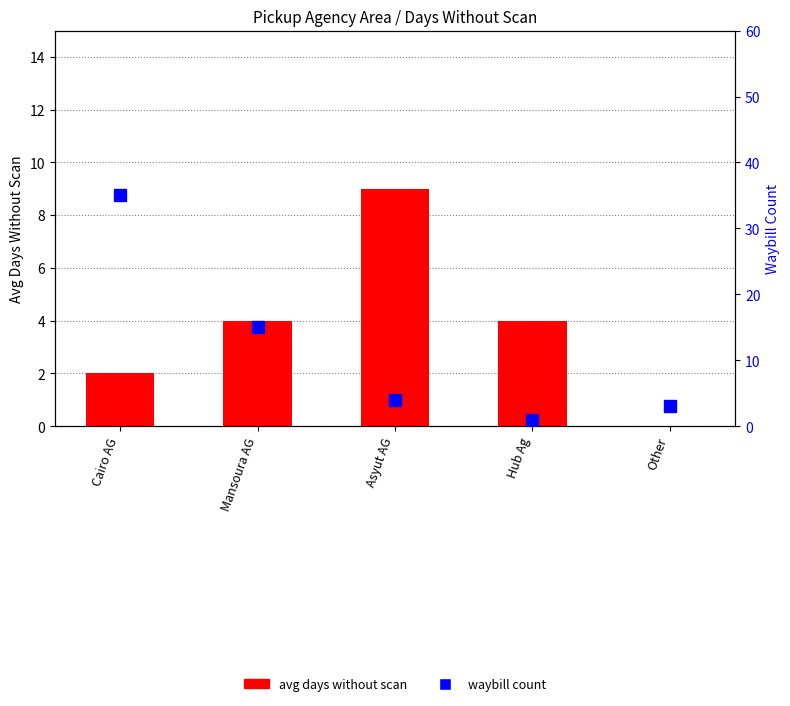

Read the waybill count value at Mansoura AG, to the nearest 5.

15